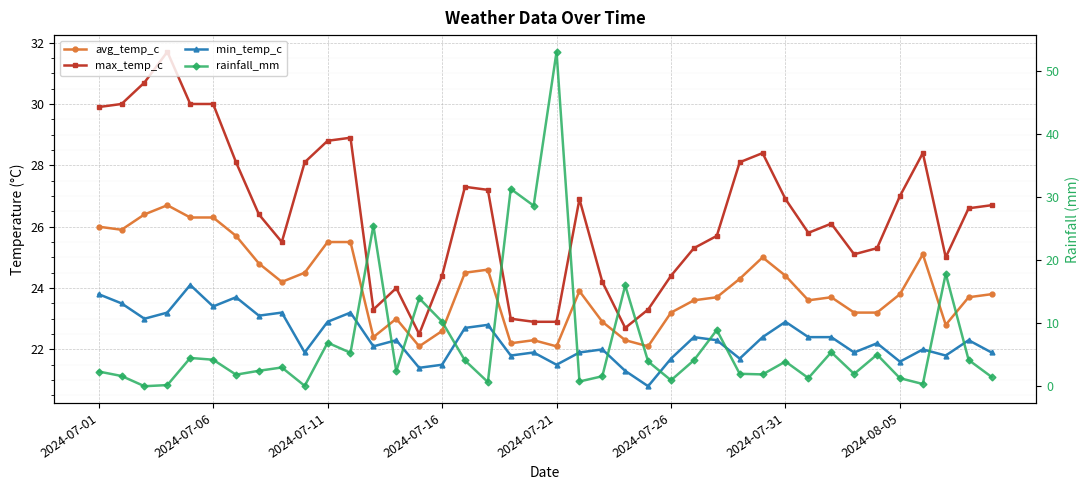

Is this an area chart (filled region under the line)?

No